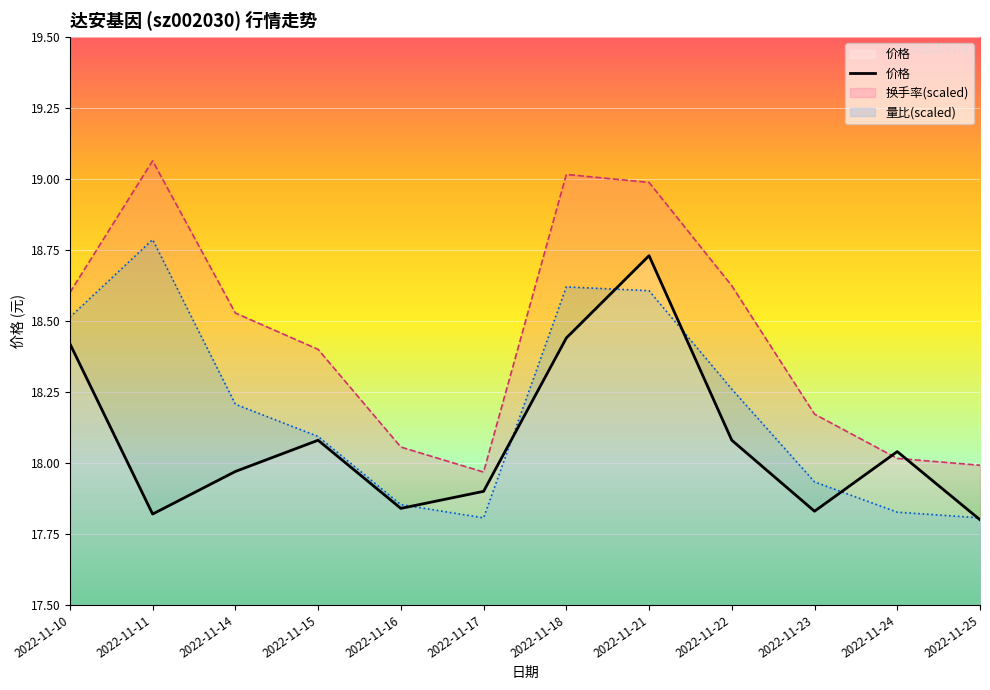

What is the maximum value shown in the chart?

18.7